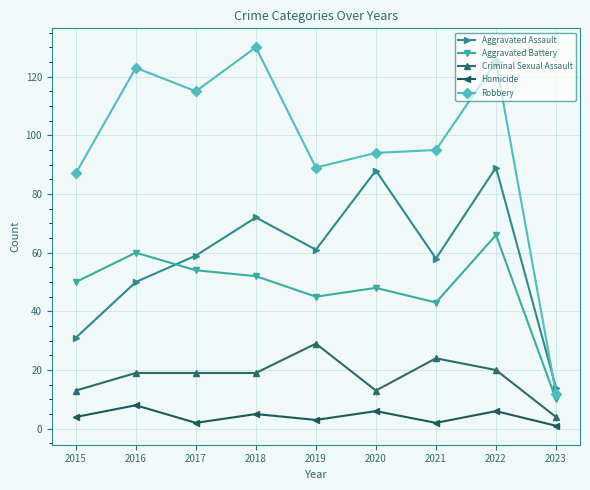

What are all the series names shown in the legend?

Aggravated Assault, Aggravated Battery, Criminal Sexual Assault, Homicide, Robbery